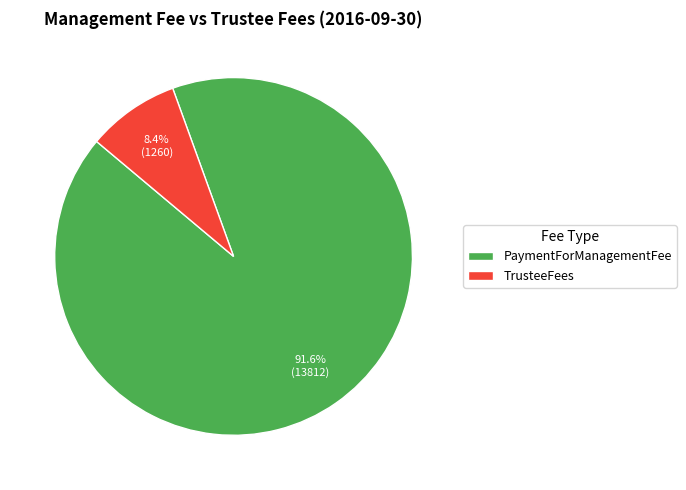

Approximately how many times larger is the value at TrusteeFees compared to PaymentForManagementFee?

0.1